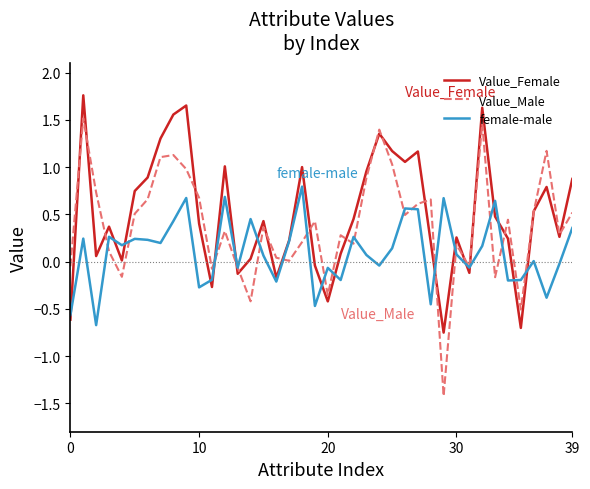

What is the maximum value for Value_Male?

1.5